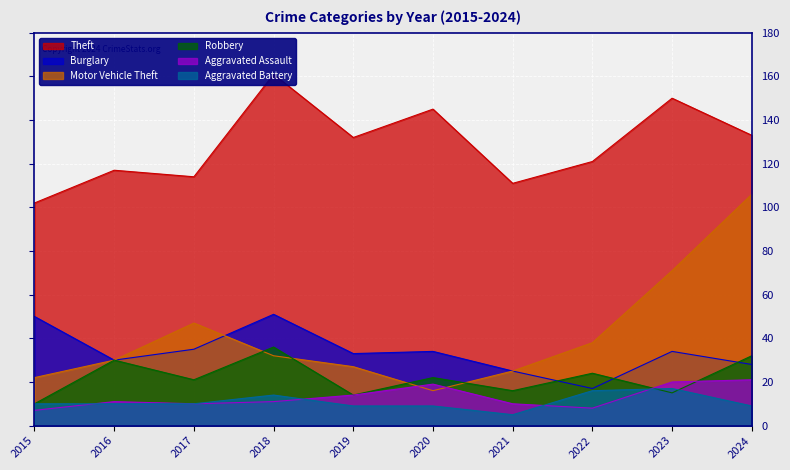

What is the approximate value of Theft at 2015, to the nearest 5?

100